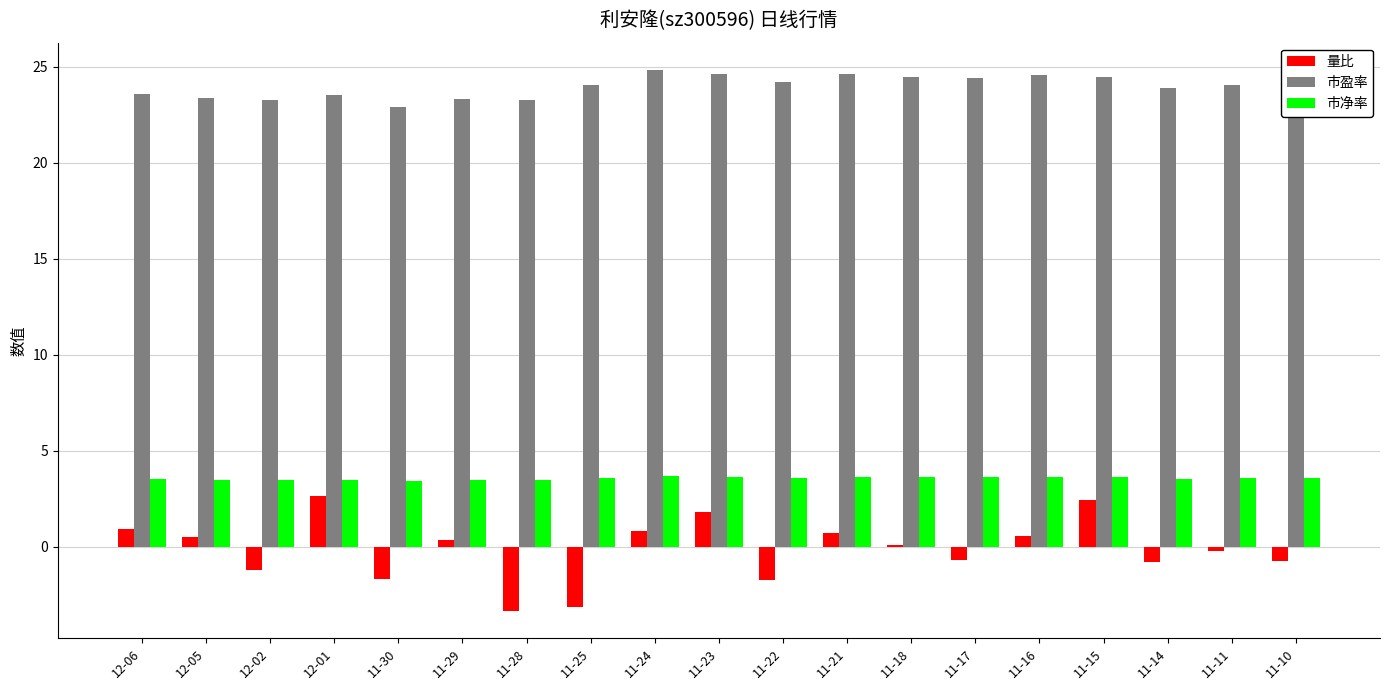

What is the sum of the 市盈率 values at 11-16 and 11-30?

47.5